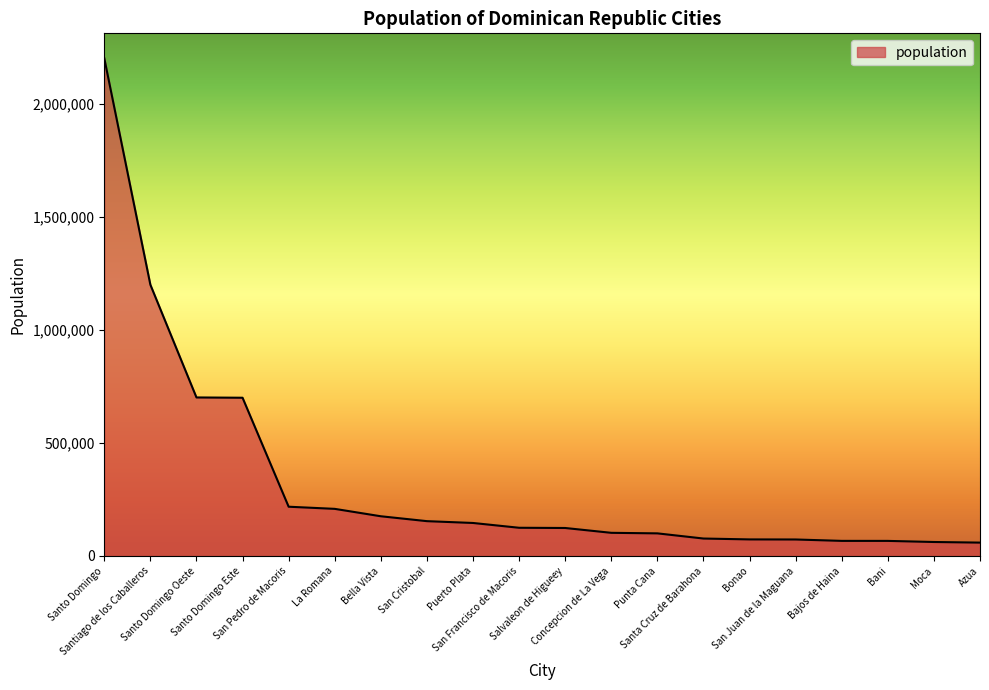

What is the difference between the maximum and minimum values?

2142802